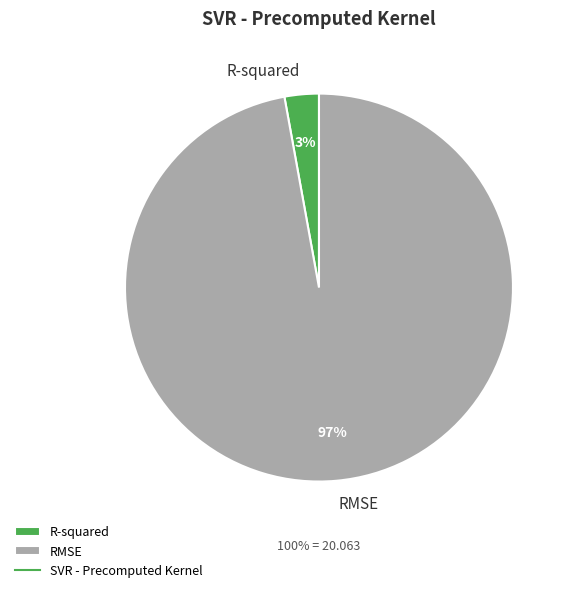

To the nearest percent, what portion does R-squared represent?

3%